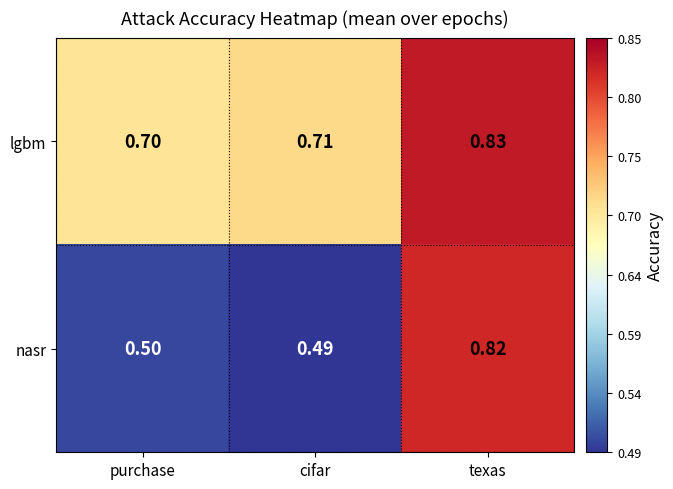

Which category has the highest value across all series?

texas